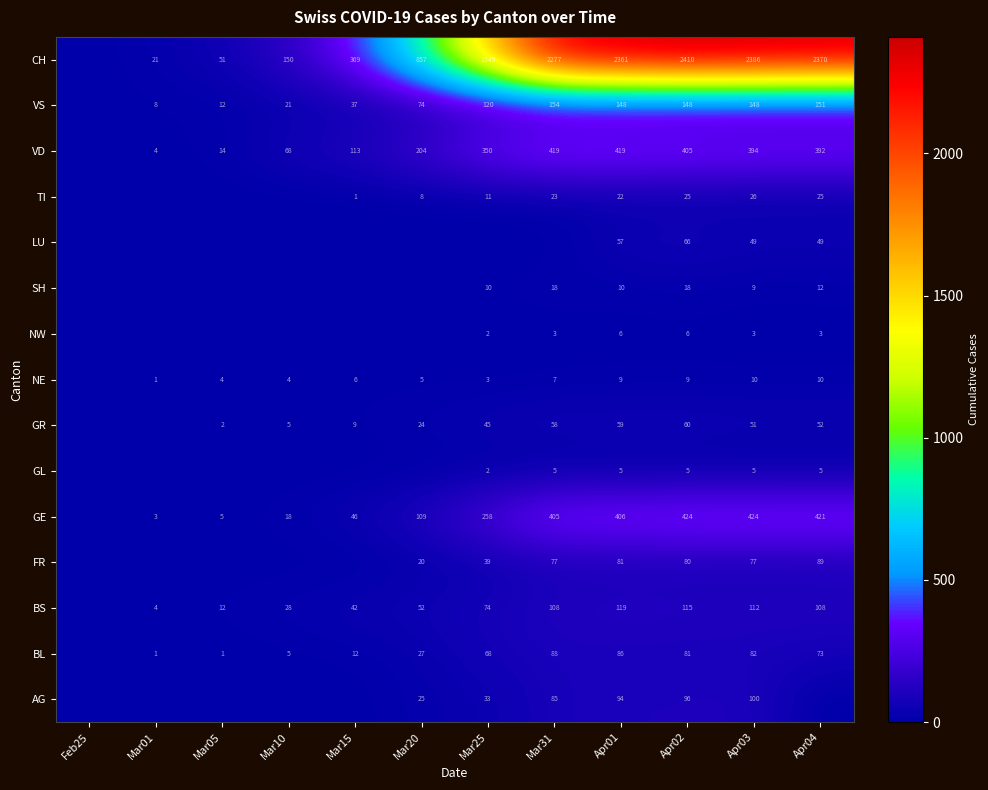

True or false: GR has a value of 33 at Apr04.

False